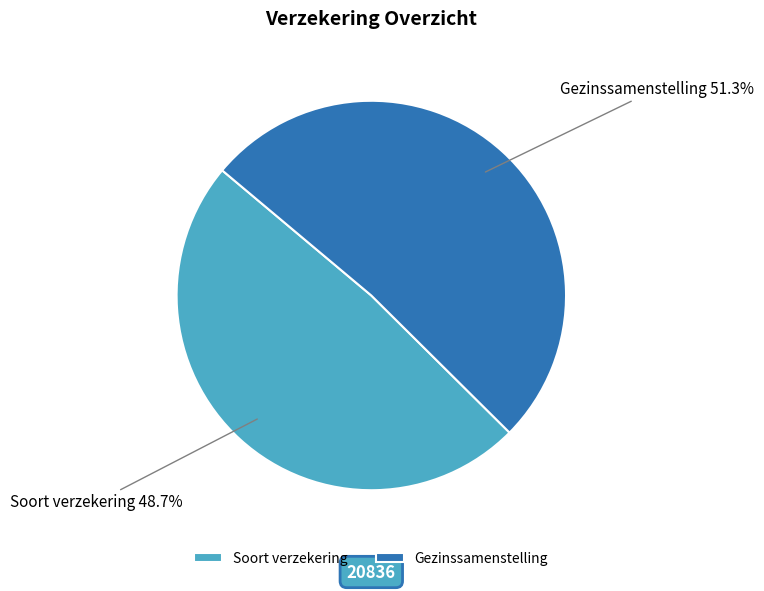

To the nearest percent, what portion does Gezinssamenstelling represent?

51%